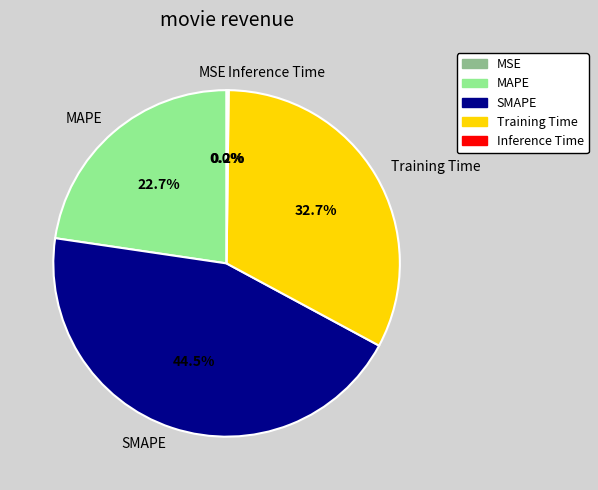

To the nearest percent, what portion does MAPE represent?

23%